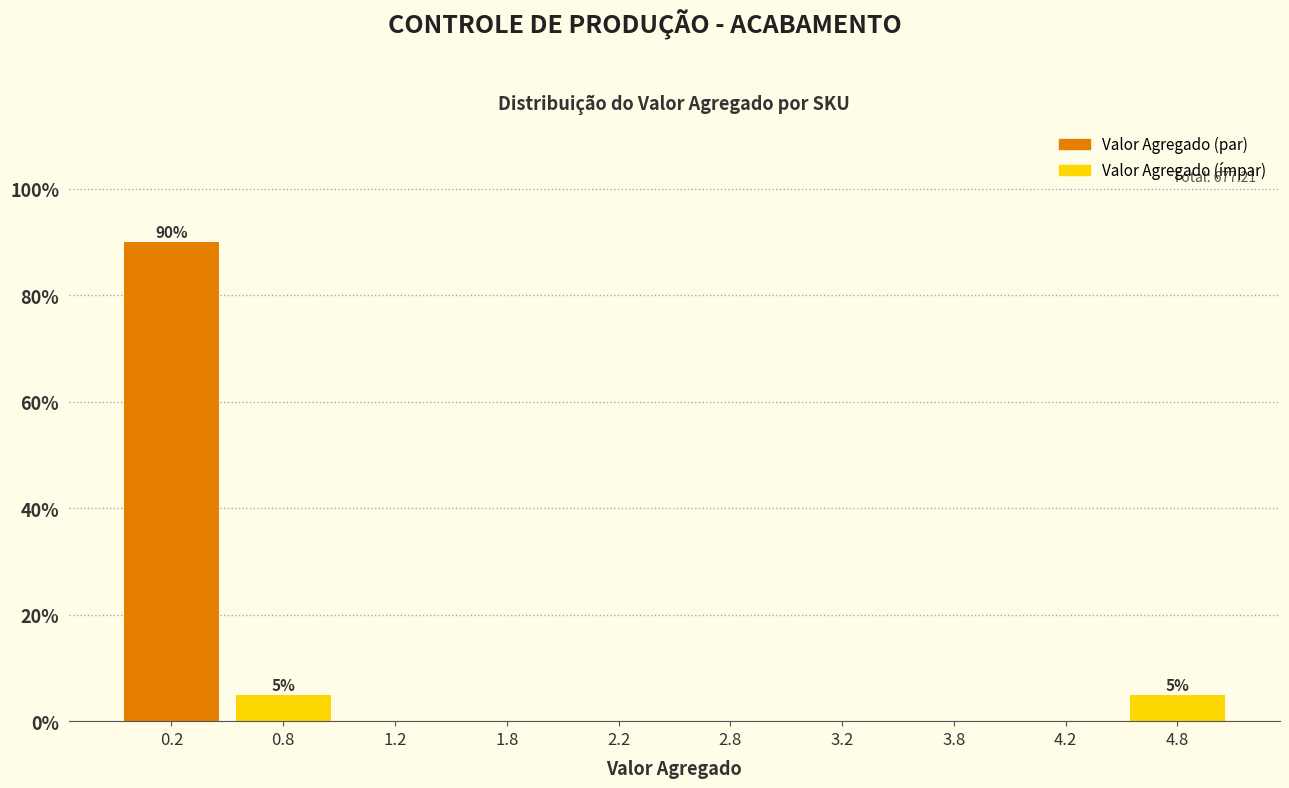

Over which range of the x-axis is the bar tallest?

0.0 to 0.5